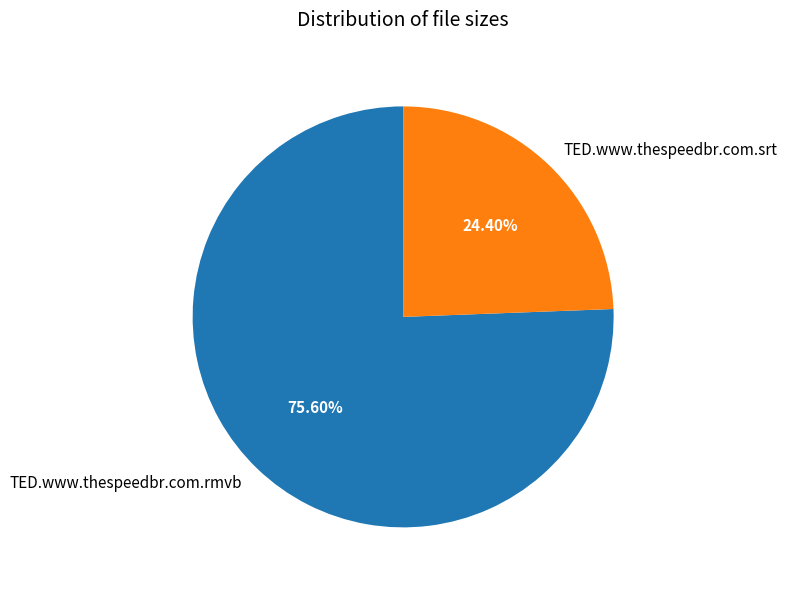

True or false: TED.www.thespeedbr.com.rmvb accounts for 76% of the total.

True